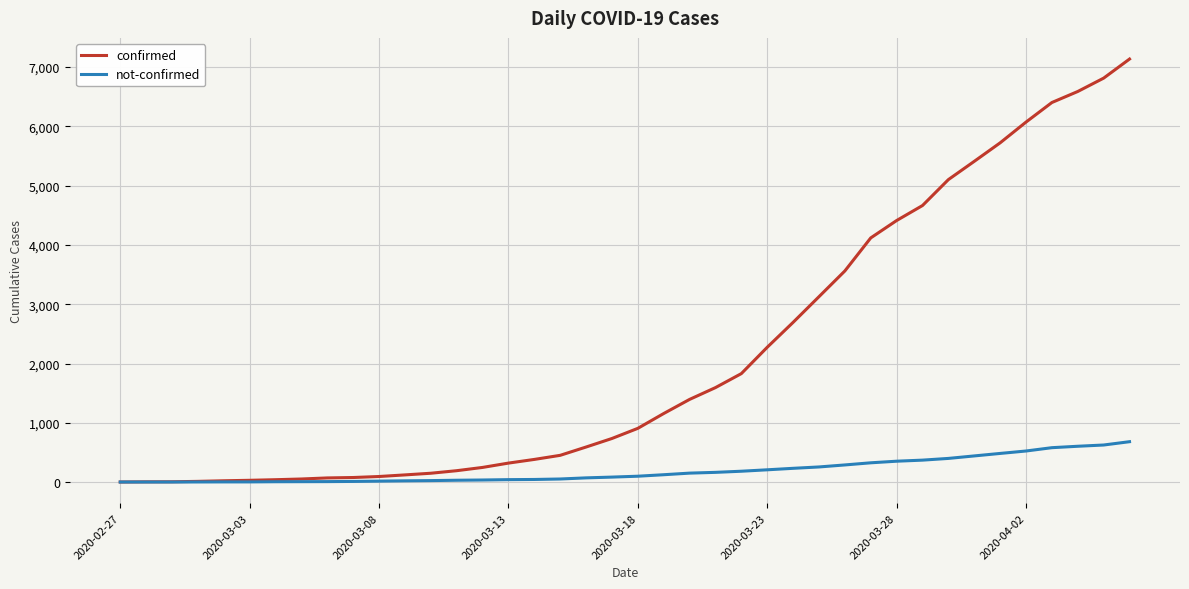

What is the highest value of the confirmed series?

7134